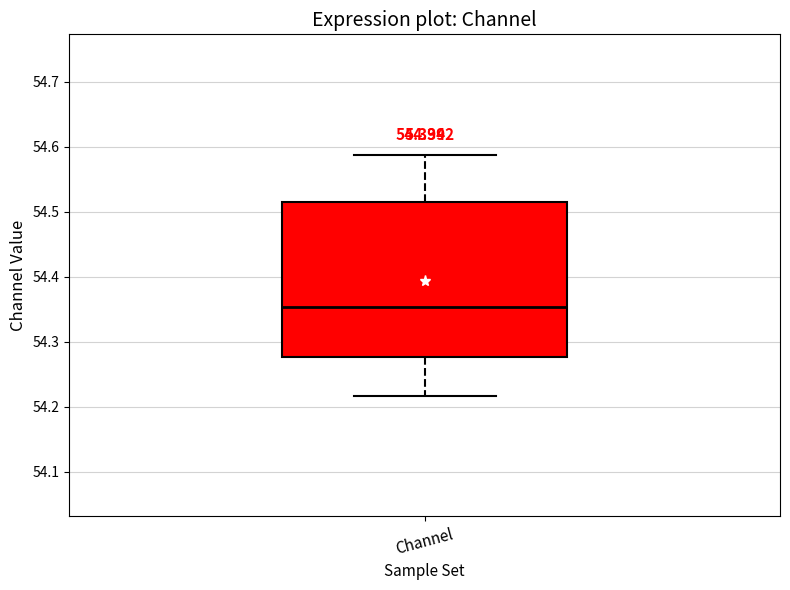

Read this box plot against the y-axis: the position of the median line, the range covered by the box, and the ends of both whiskers. The values are not printed on the chart, so give them approximately, as read against the axis.

median 54.35, box 54.28 to 54.51, whiskers 54.22 to 54.59